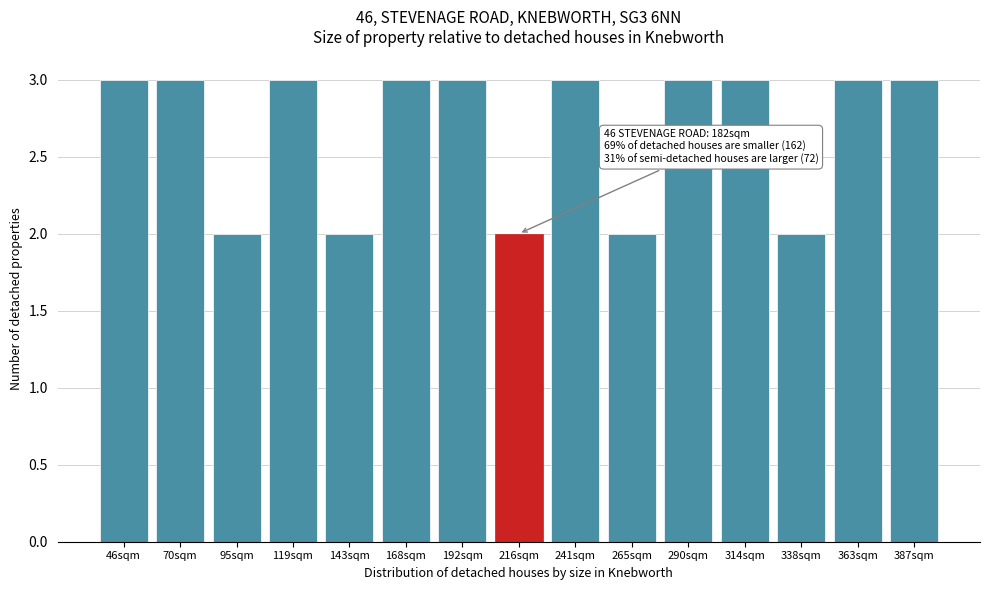

Reading left to right, transcribe all the data shown in this chart.

3	3	2	3	2	3	3	2	3	2	3	3	2	3	3